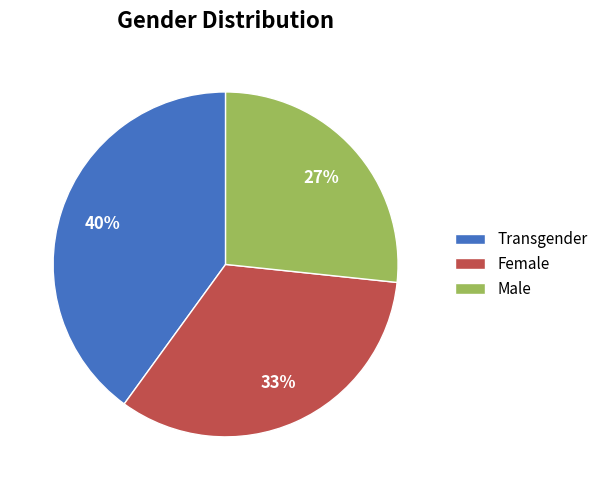

What percentage is the Female slice, to the nearest percent?

33%